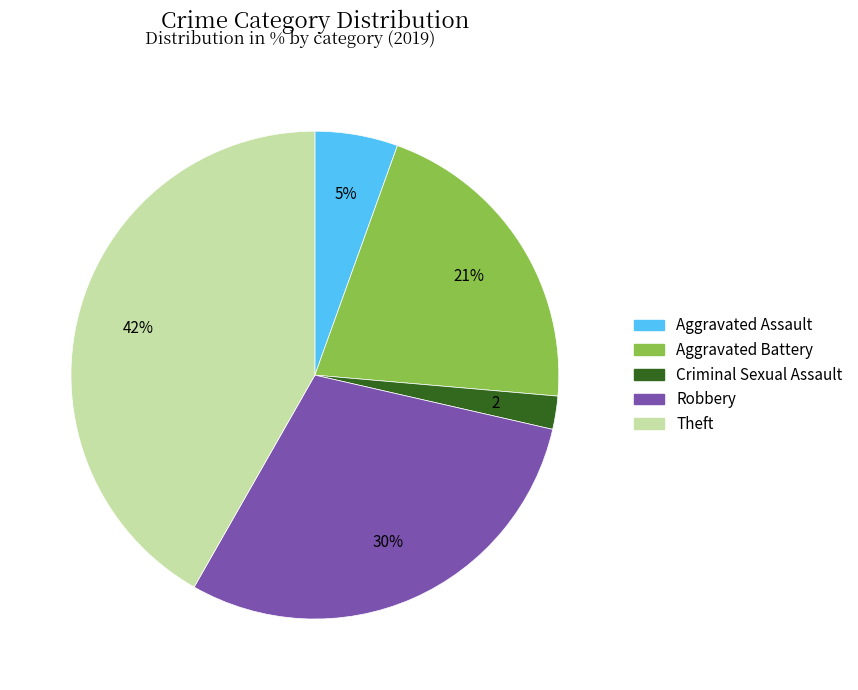

Does any single category account for the majority?

No